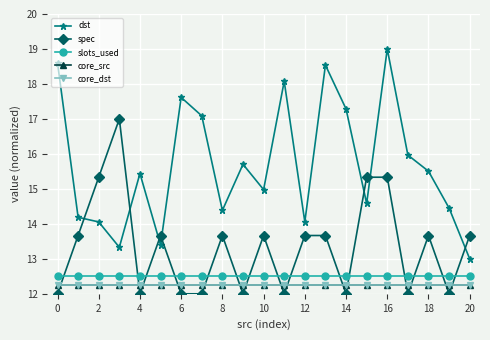

How many lines are shown in the chart?

5